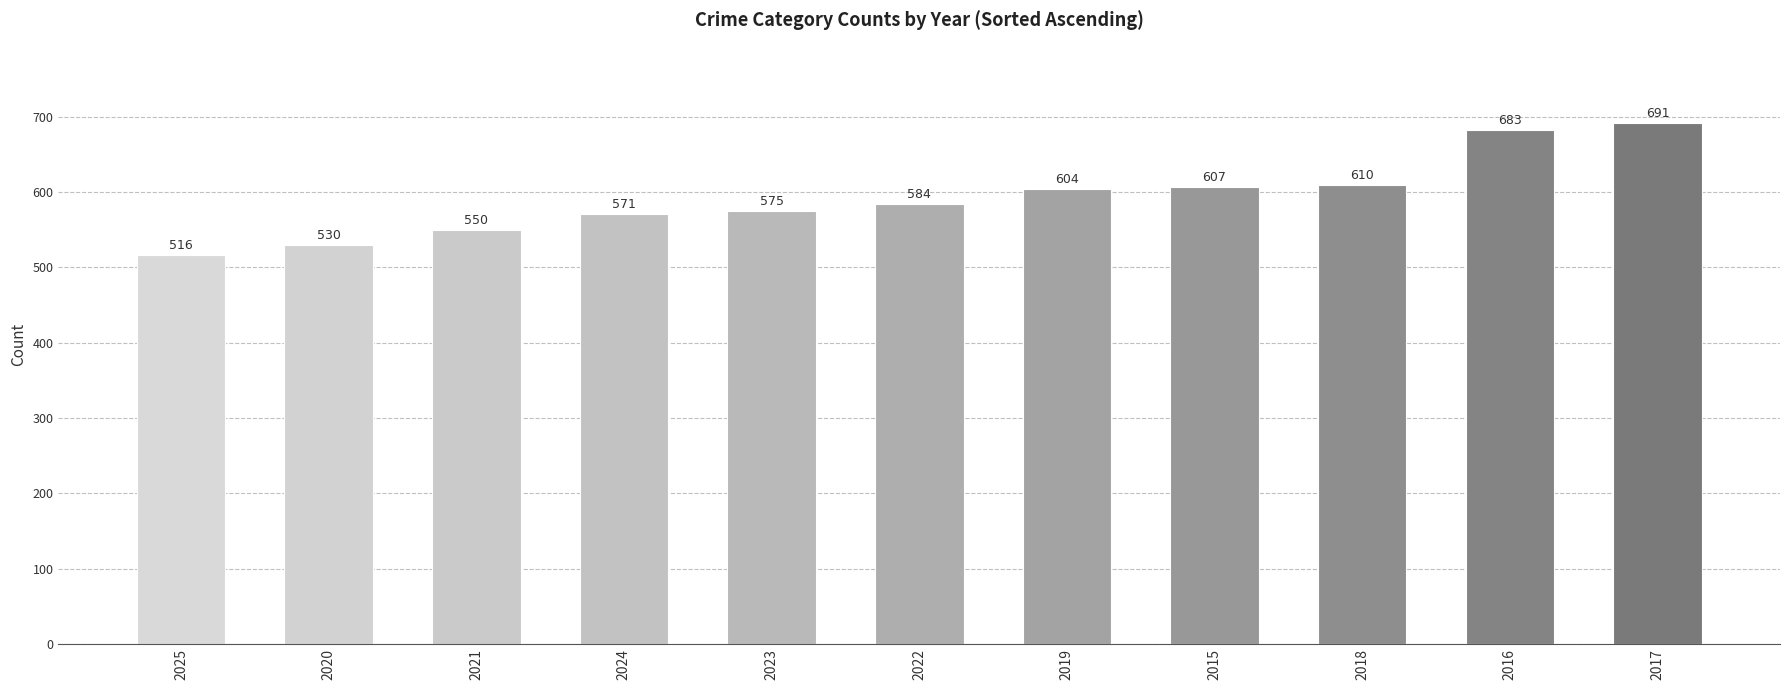

Reading right to left, list all the values displayed in this chart.

691	683	610	607	604	584	575	571	550	530	516